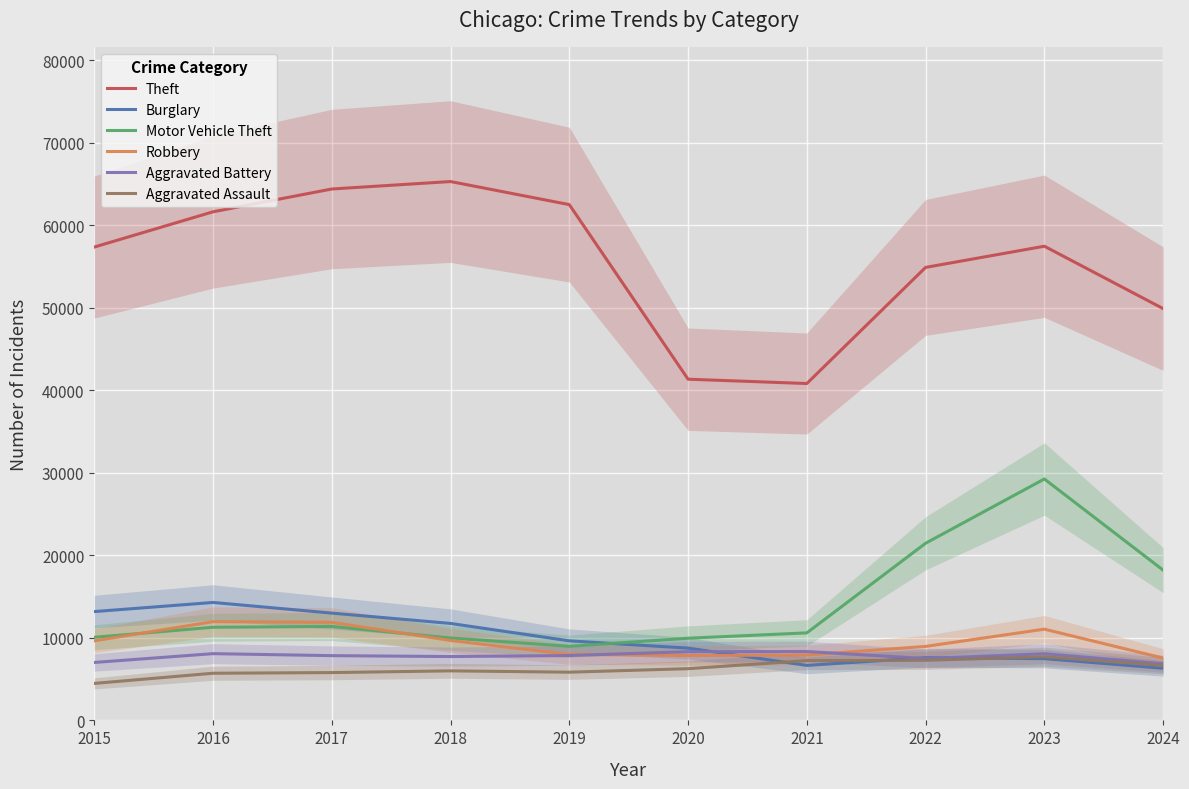

Which category has the highest value across all series?

2018